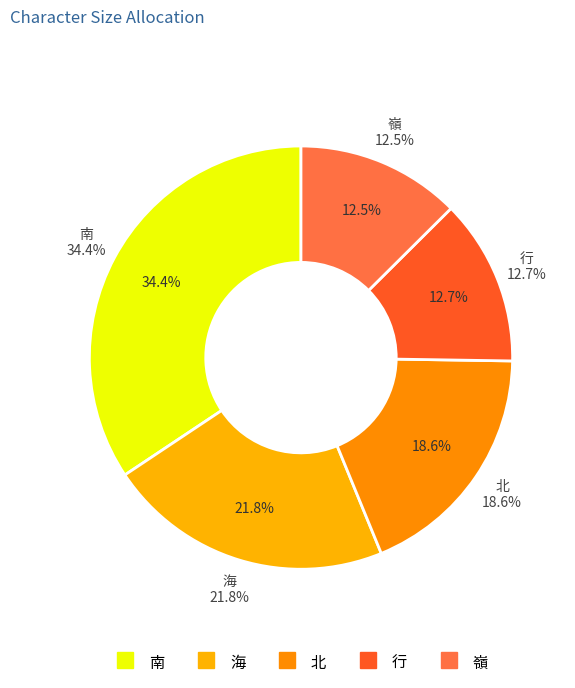

Which slice is the smallest?

嶺